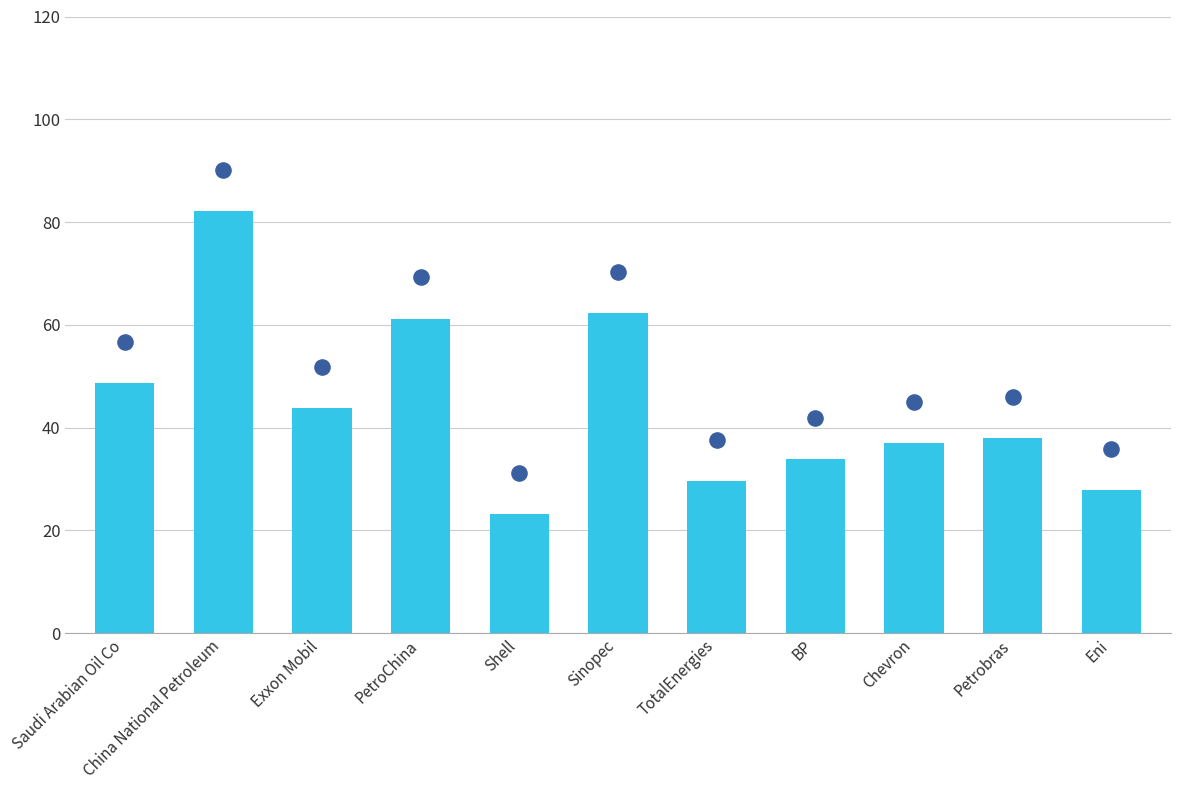

At how many categories does at least one series exceed 81?

1